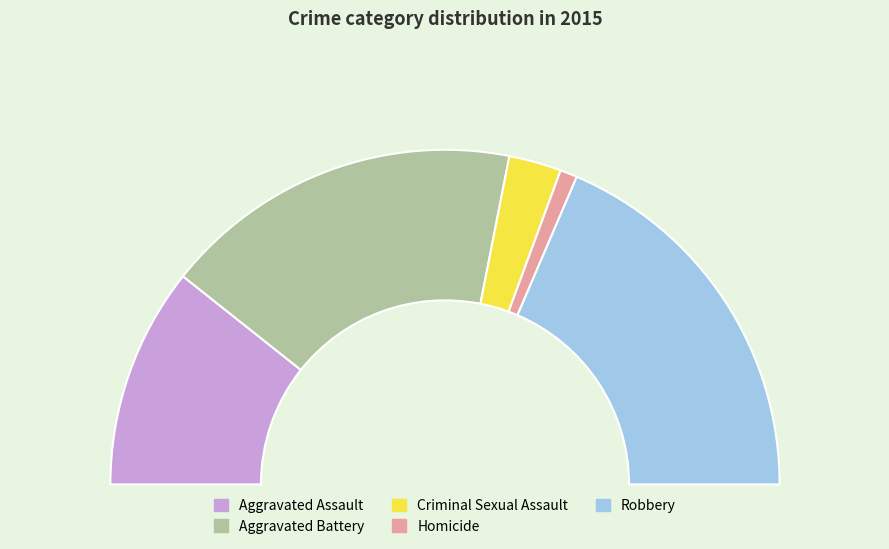

Rank the categories by value from highest to lowest.

Robbery, Aggravated Battery, Aggravated Assault, Criminal Sexual Assault, Homicide